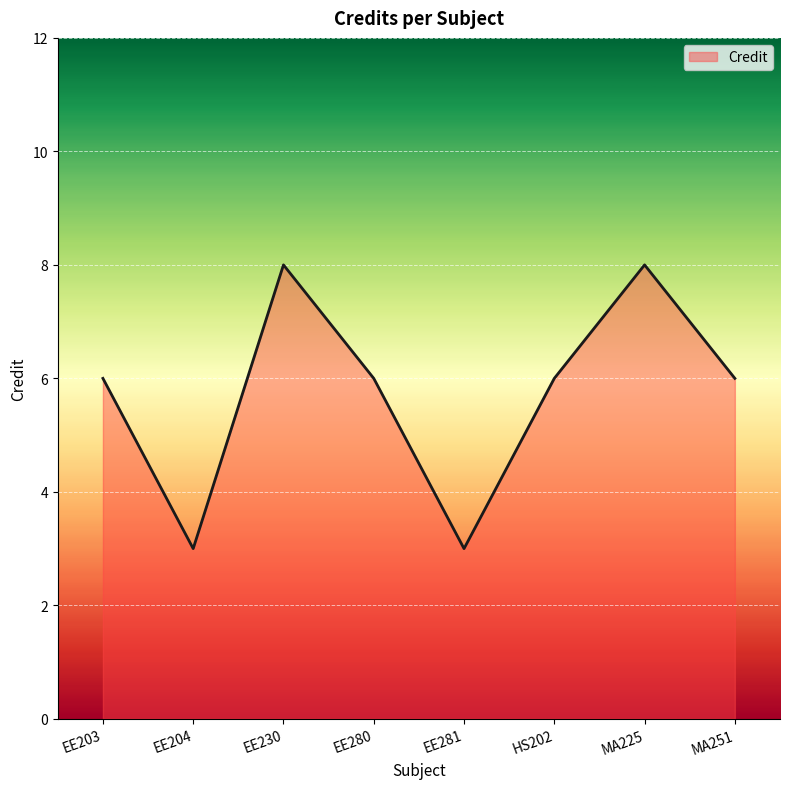

Reading left to right, extract all data points from this chart.

EE203=6	EE204=3	EE230=8	EE280=6	EE281=3	HS202=6	MA225=8	MA251=6